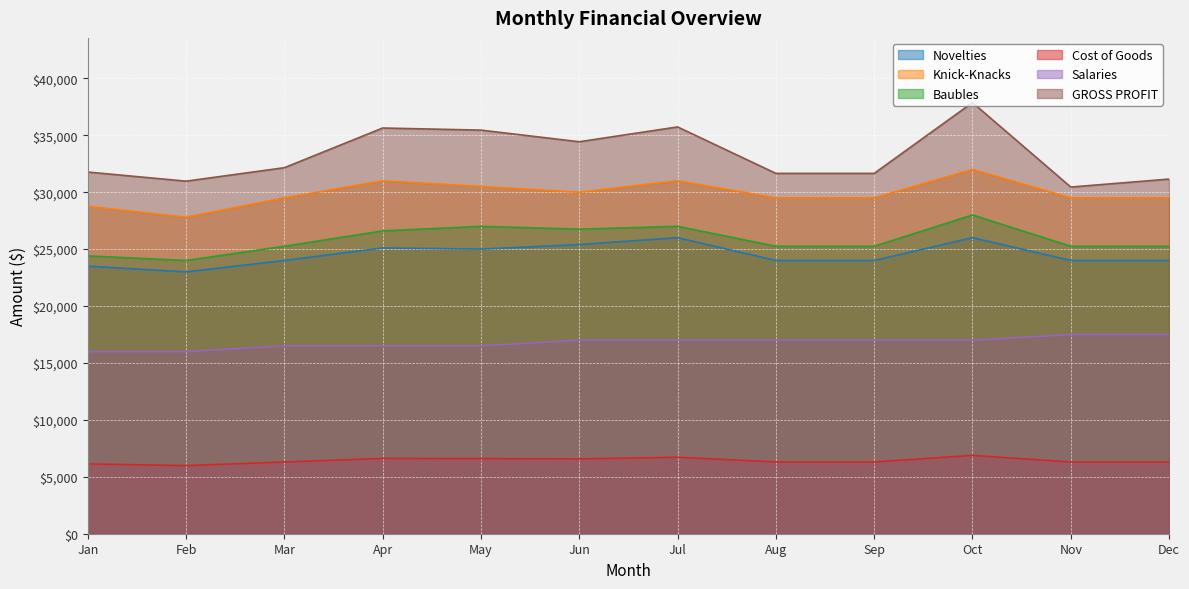

At which label is Knick-Knacks closest to 29900?

Jun